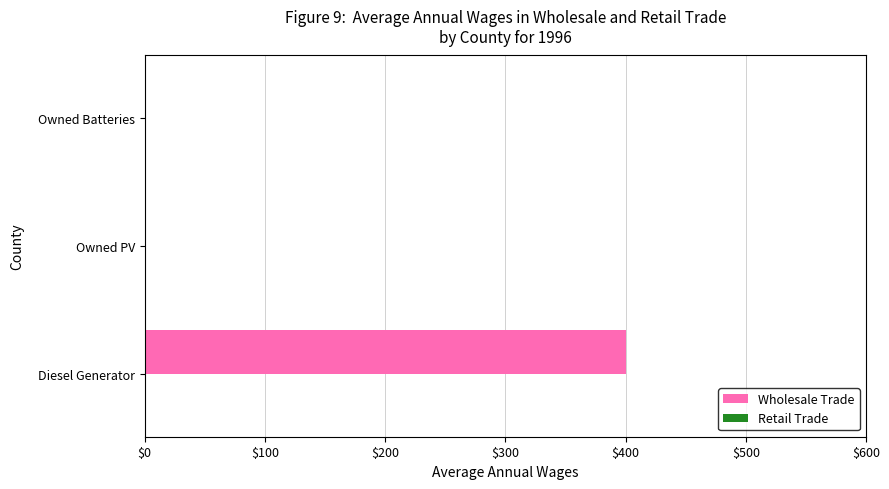

What is the sum of all values?

400